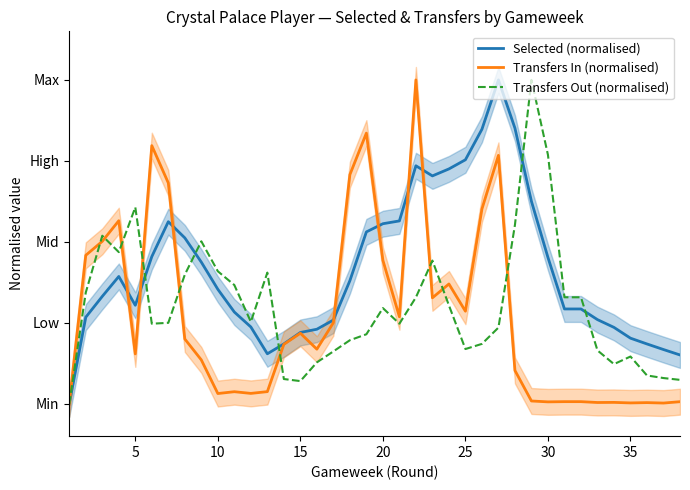

What value does the Selected (normalised) series have at 20?

0.6